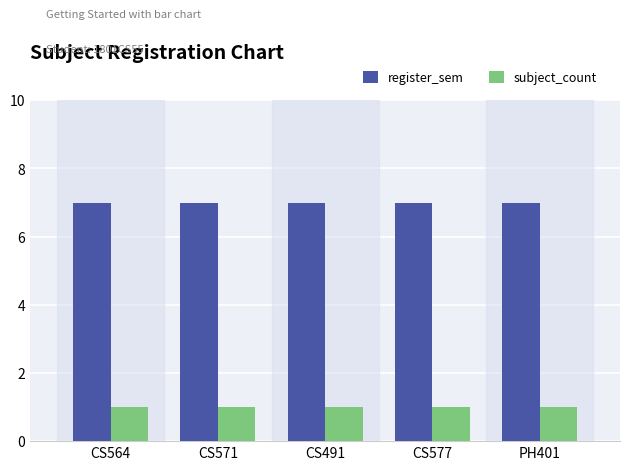

The subject_count series shows 0 at PH401. True or false?

False